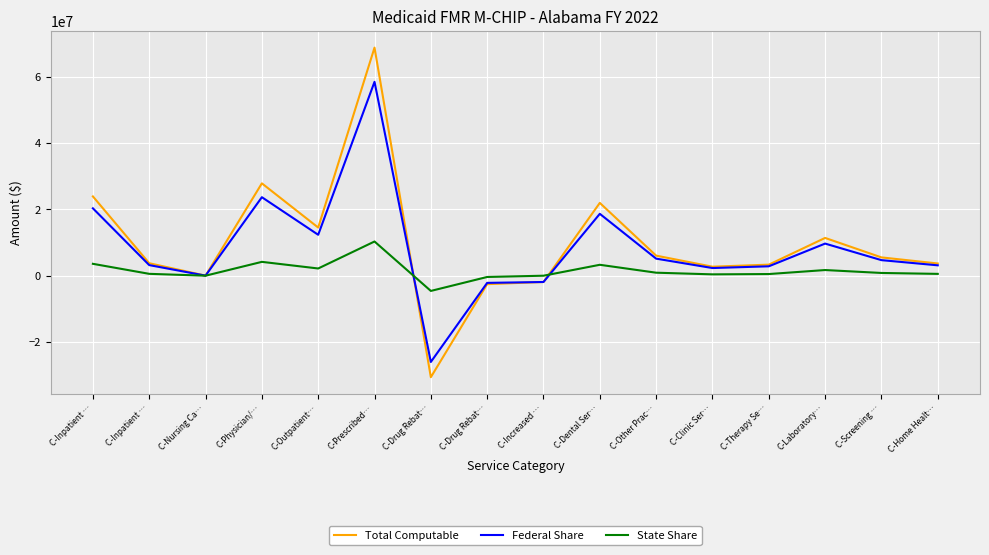

Rank the categories by State Share value from lowest to highest.

C-Drug Rebat…, C-Drug Rebat…, C-Increased …, C-Nursing Ca…, C-Clinic Ser…, C-Therapy Se…, C-Home Healt…, C-Inpatient …, C-Screening …, C-Other Prac…, C-Laboratory…, C-Outpatient…, C-Dental Ser…, C-Inpatient …, C-Physician/…, C-Prescribed…